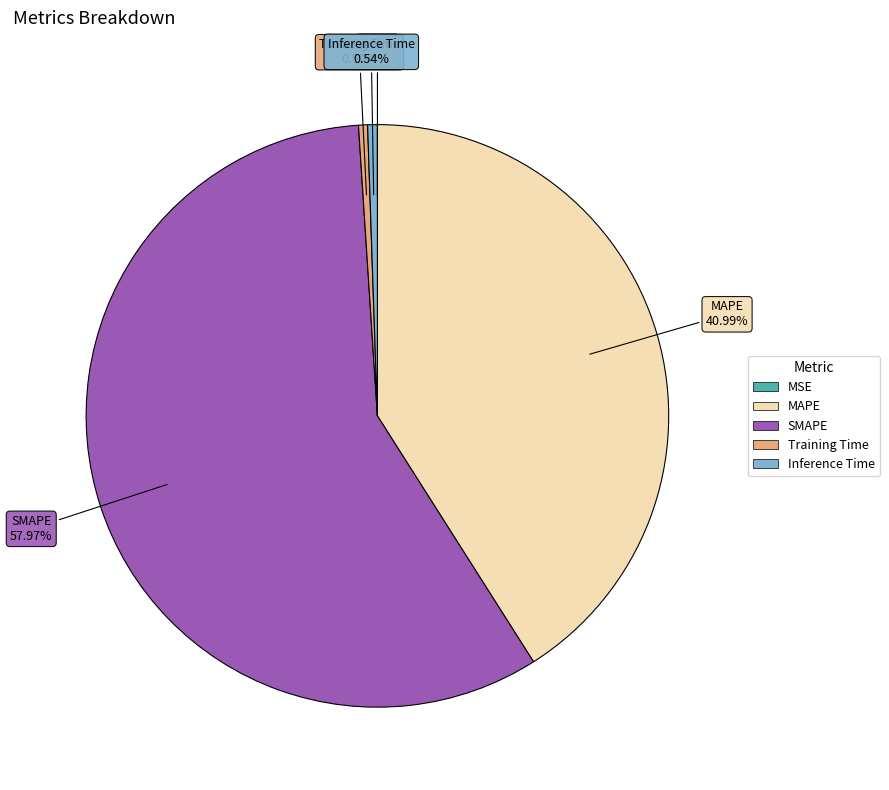

What is the largest slice in the pie chart?

SMAPE